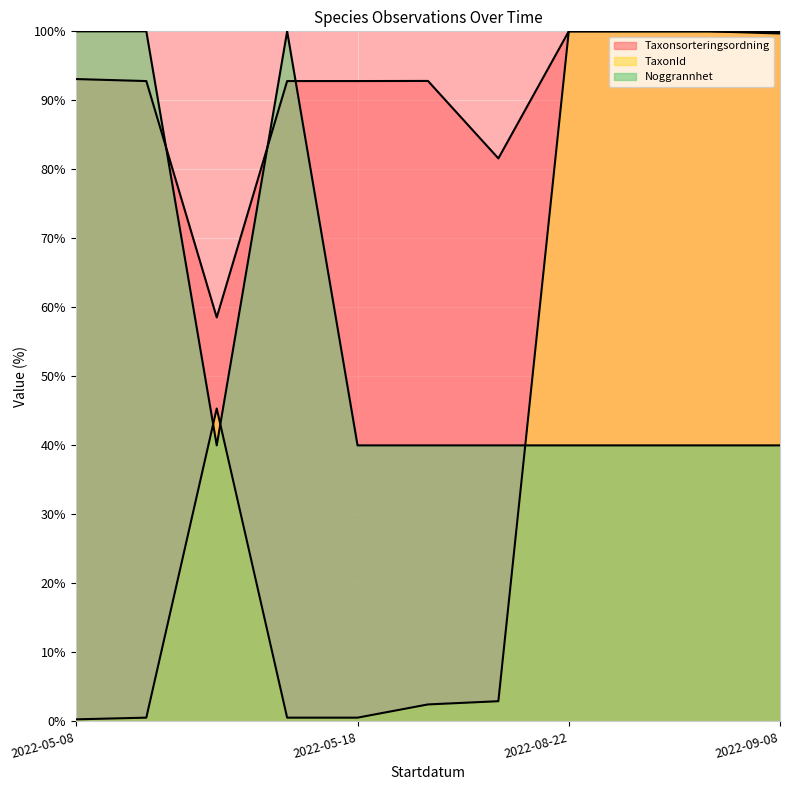

What is the difference between the highest and lowest values at 2022-05-18?

92.2